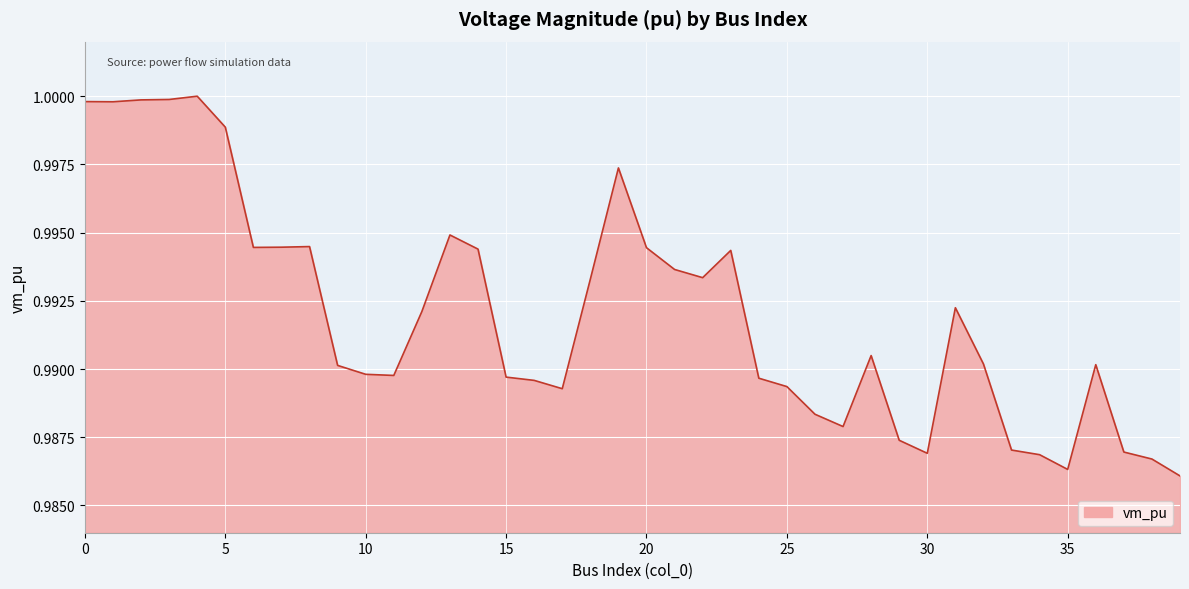

True or false: the data shows 1.4 at 0.

False